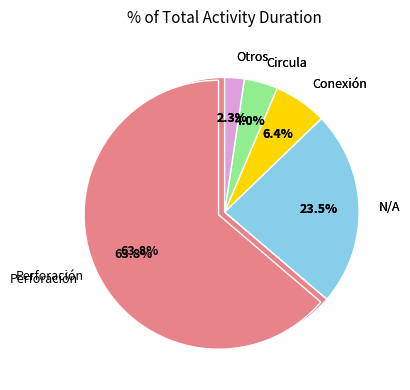

What is the majority slice?

Perforación